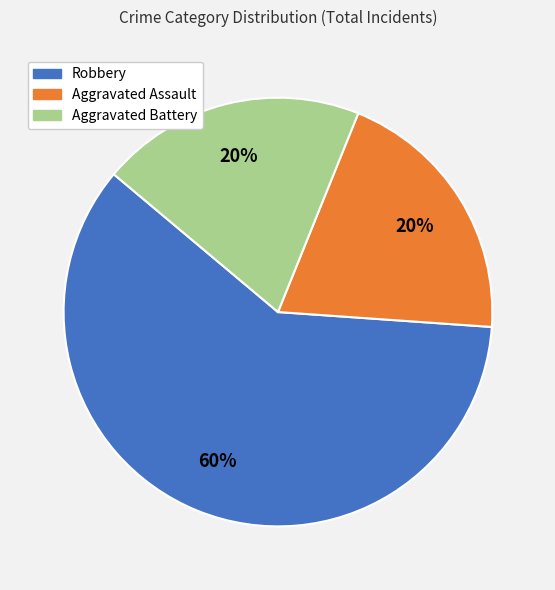

Is the sum of Aggravated Battery and Aggravated Assault greater than half?

No